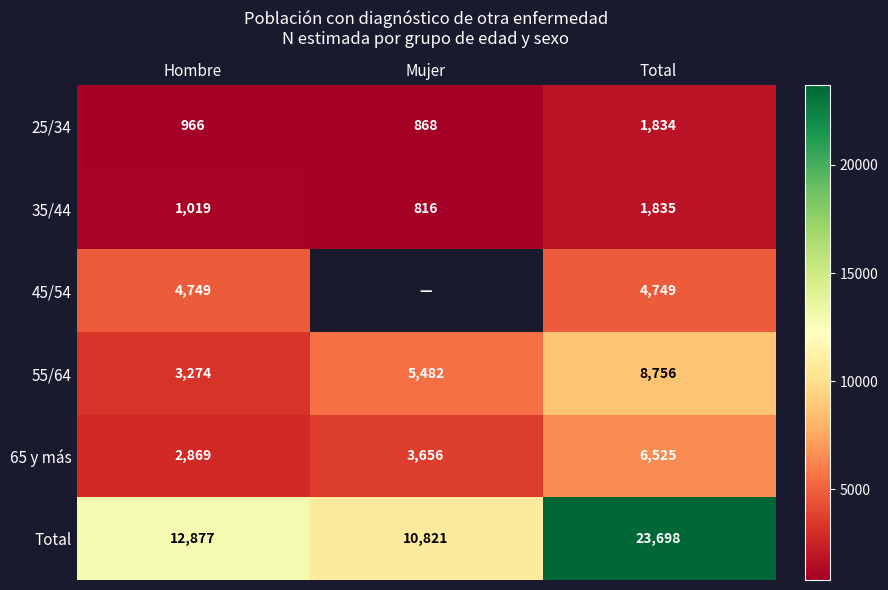

At Total, list the series in order from smallest to largest.

25/34, 35/44, 45/54, 65 y más, 55/64, Total